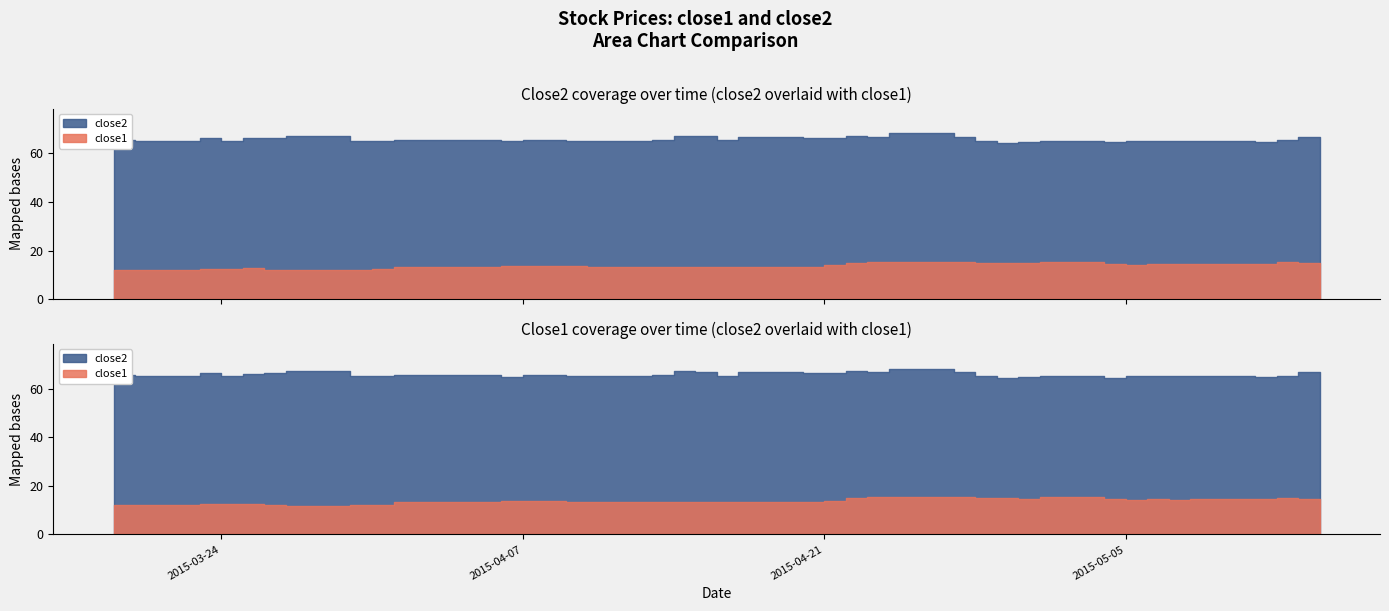

In close1, how many points are higher than both neighbors (excluding endpoints)?

8